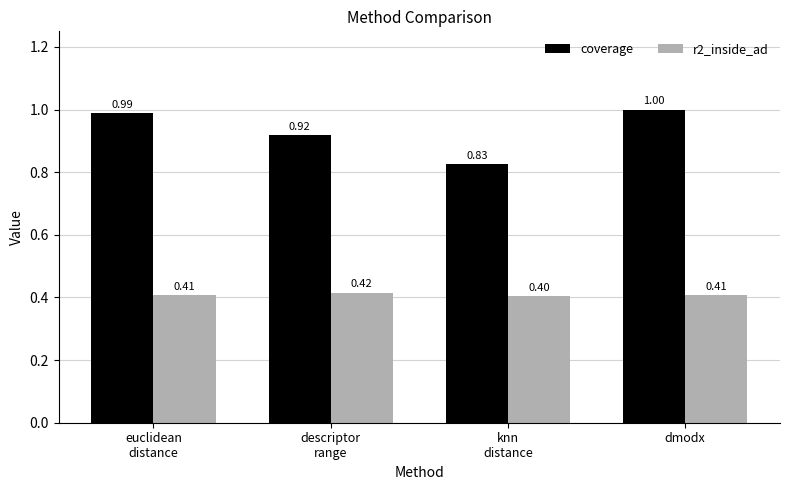

What is the difference between the highest and lowest values at descriptor
range?

0.5